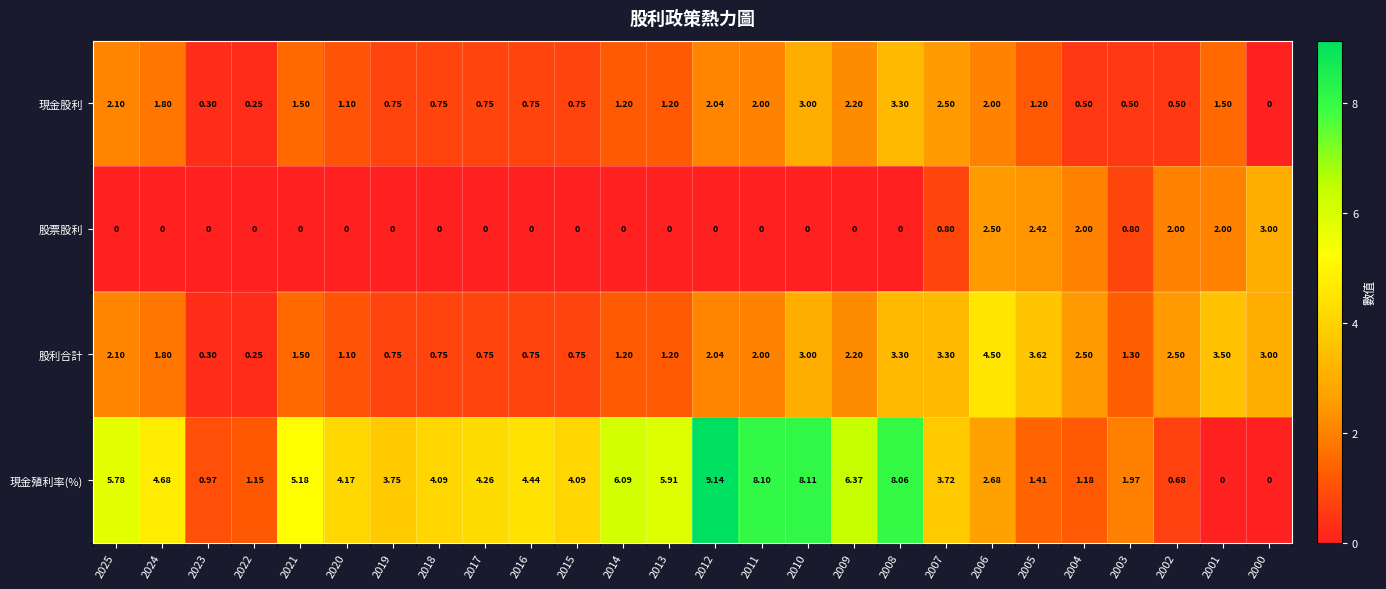

How many series are shown in this chart?

4